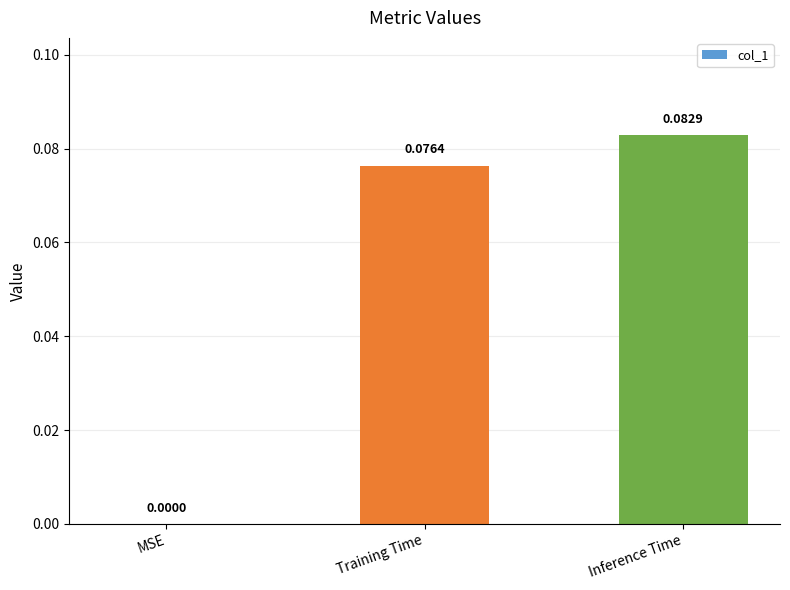

At which label is the value closest to 0?

MSE